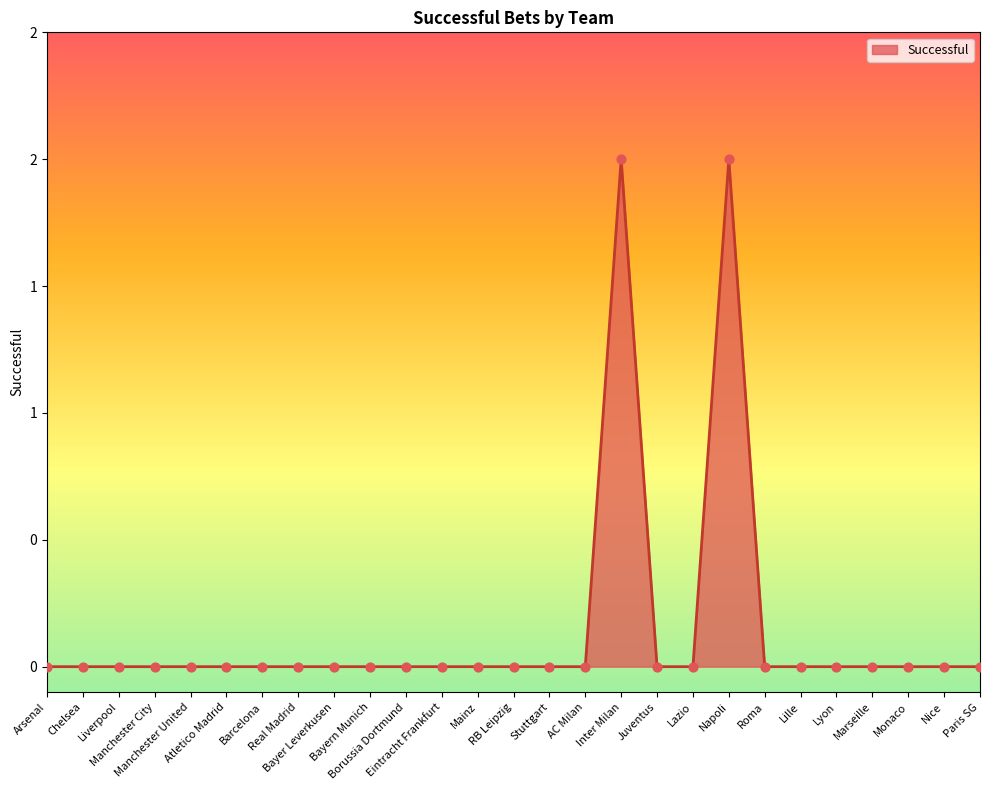

Is this an area chart (filled region under the line)?

Yes